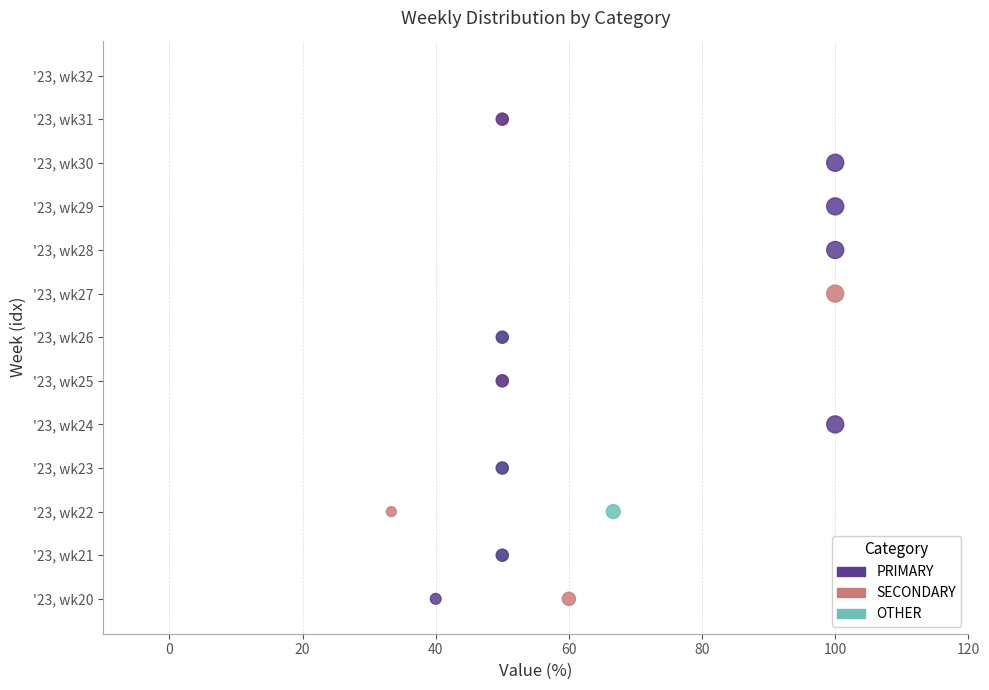

What are all the series names shown in the legend?

PRIMARY, SECONDARY, OTHER